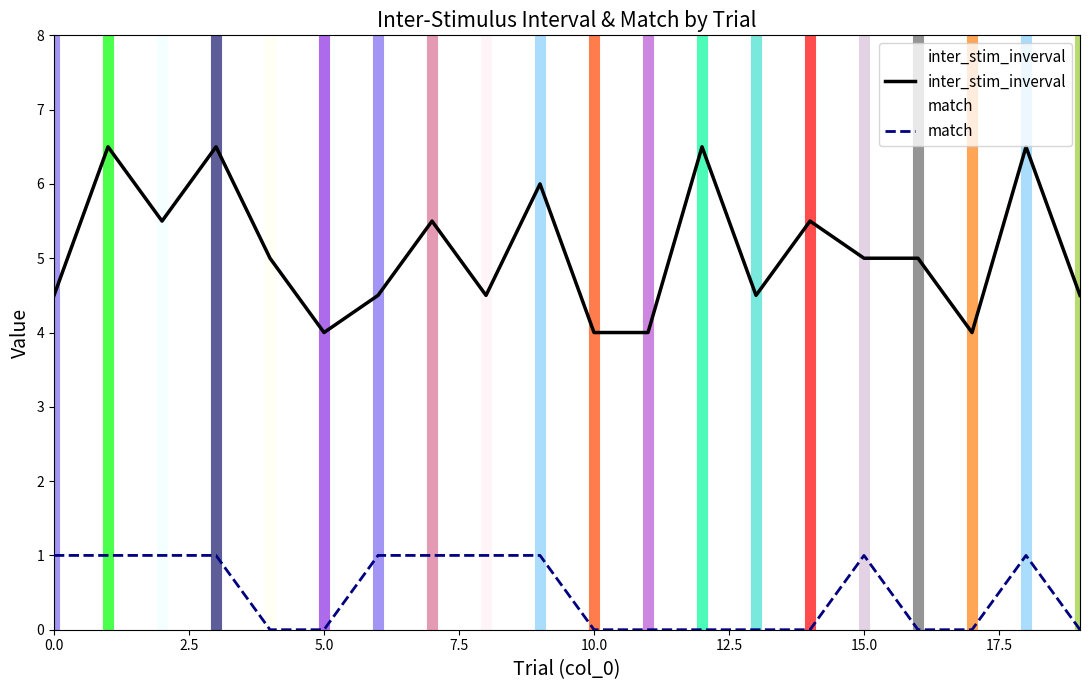

Reading left to right, what are all the values shown in this chart?

inter_stim_inverval: 4.5	6.5	5.5	6.5	5.0	4.0	4.5	5.5	4.5	6.0	4.0	4.0	6.5	4.5	5.5	5.0	5.0	4.0	6.5	4.5
match: 1.0	1.0	1.0	1.0	0.0	0.0	1.0	1.0	1.0	1.0	0.0	0.0	0.0	0.0	0.0	1.0	0.0	0.0	1.0	0.0